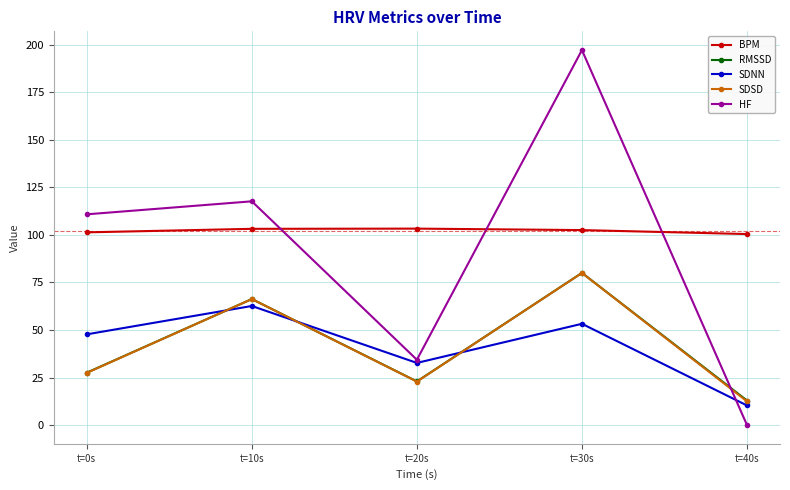

Between t=10s and t=20s, which series saw the biggest shift?

HF